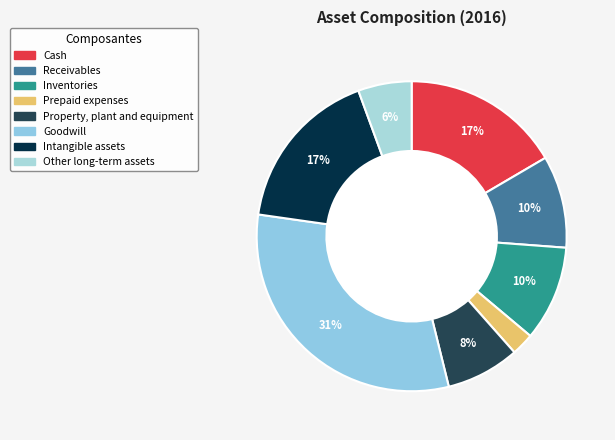

How many segments does this pie chart have?

8